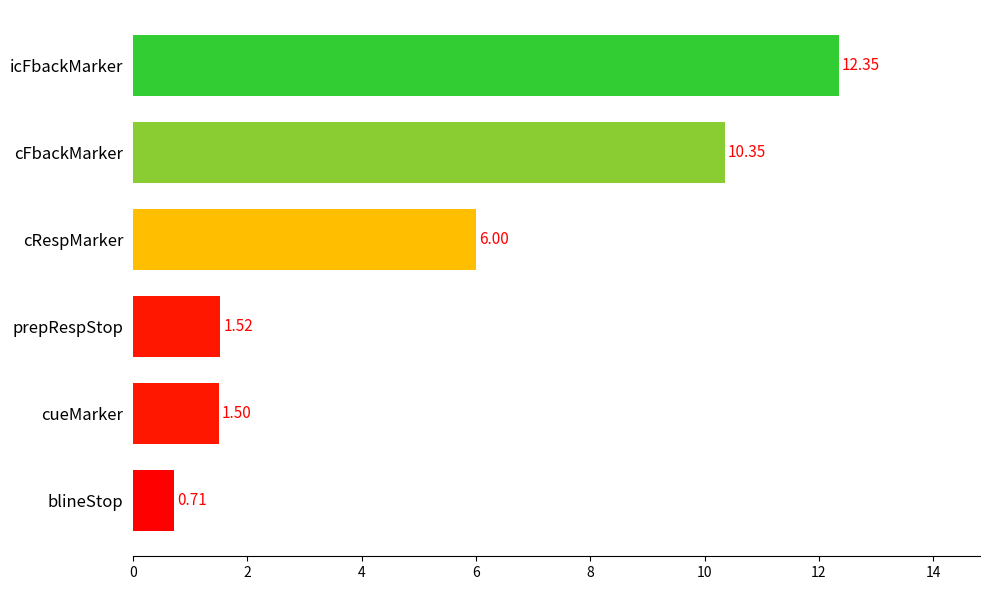

Rank the categories by value from lowest to highest.

blineStop, cueMarker, prepRespStop, cRespMarker, cFbackMarker, icFbackMarker